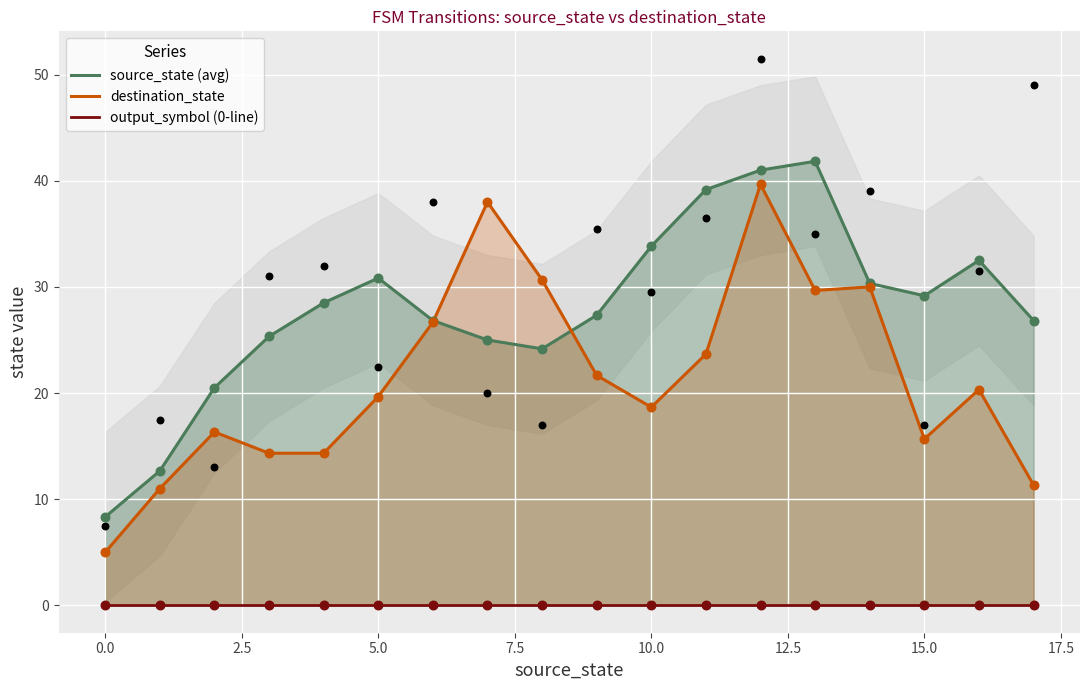

At which category is the sum across all series the highest?

12